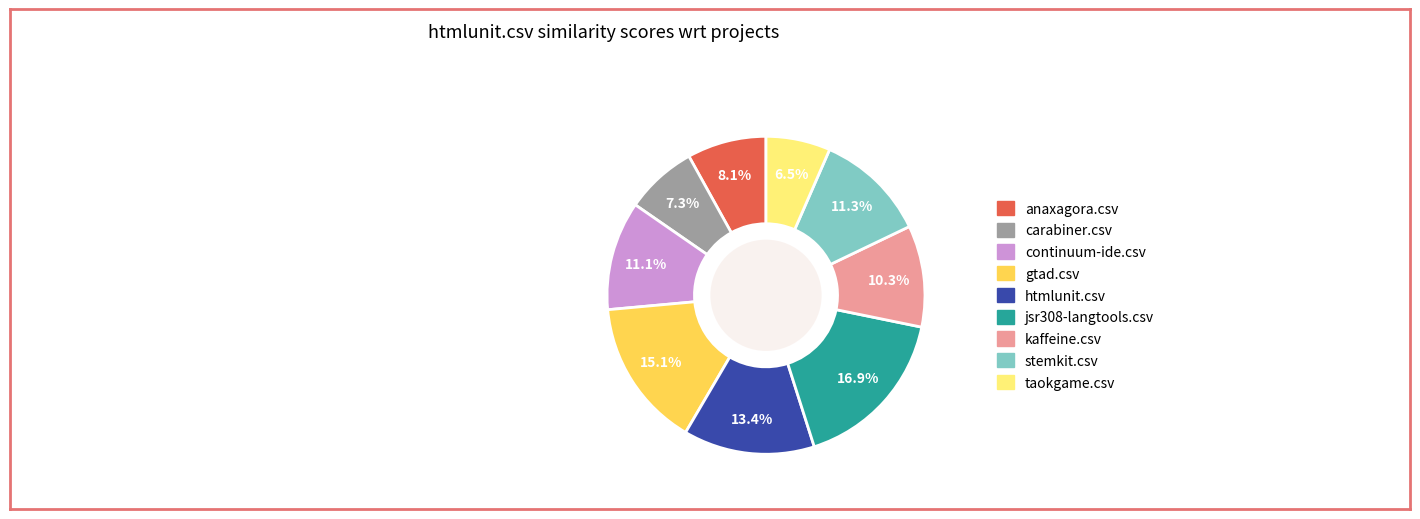

What percentage is the continuum-ide.csv slice, to the nearest percent?

11%